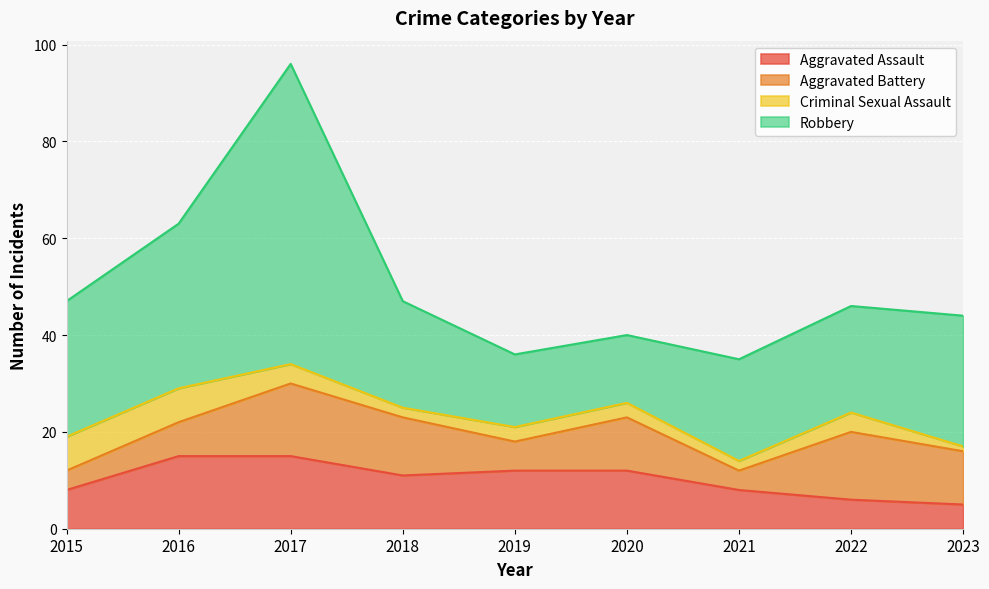

Reading left to right, what are all the values shown in this chart?

Aggravated Assault: 8	15	15	11	12	12	8	6	5
Aggravated Battery: 4	7	15	12	6	11	4	14	11
Criminal Sexual Assault: 7	7	4	2	3	3	2	4	1
Robbery: 28	34	62	22	15	14	21	22	27